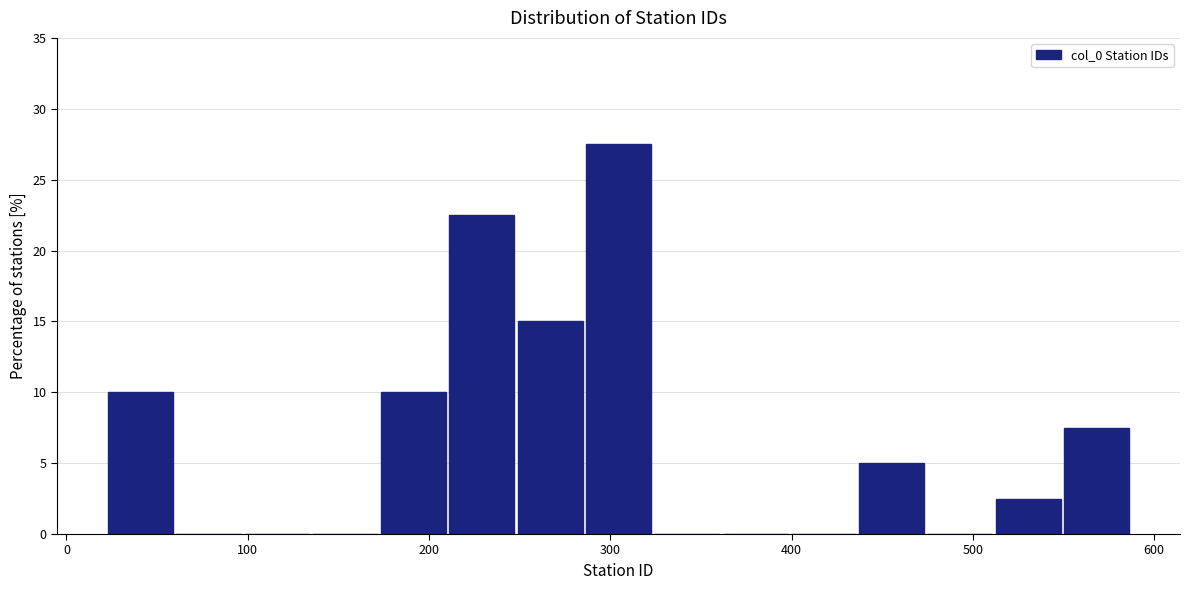

Around what value on the x-axis is the tallest bar? Give the approximate position of its centre, as read against the axis.

300